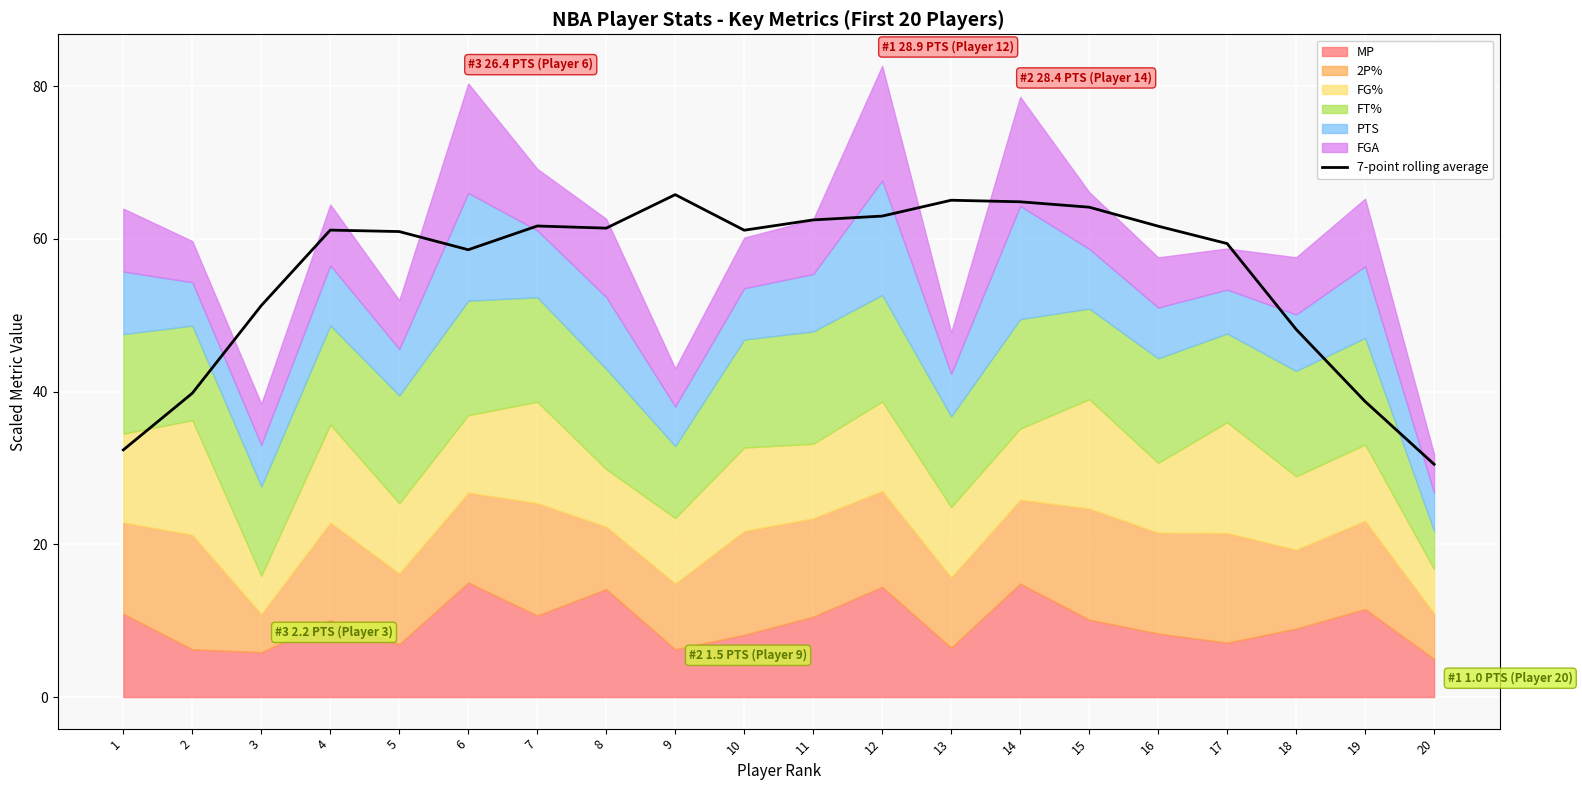

What is the value of the 1st point from the left?

32.4